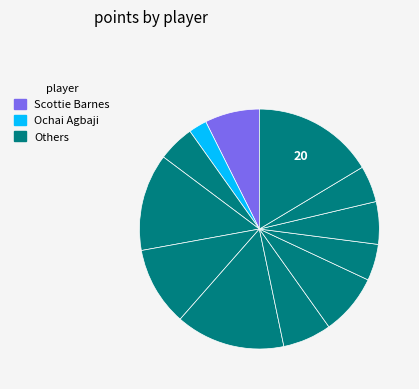

Does any single category account for the majority?

No